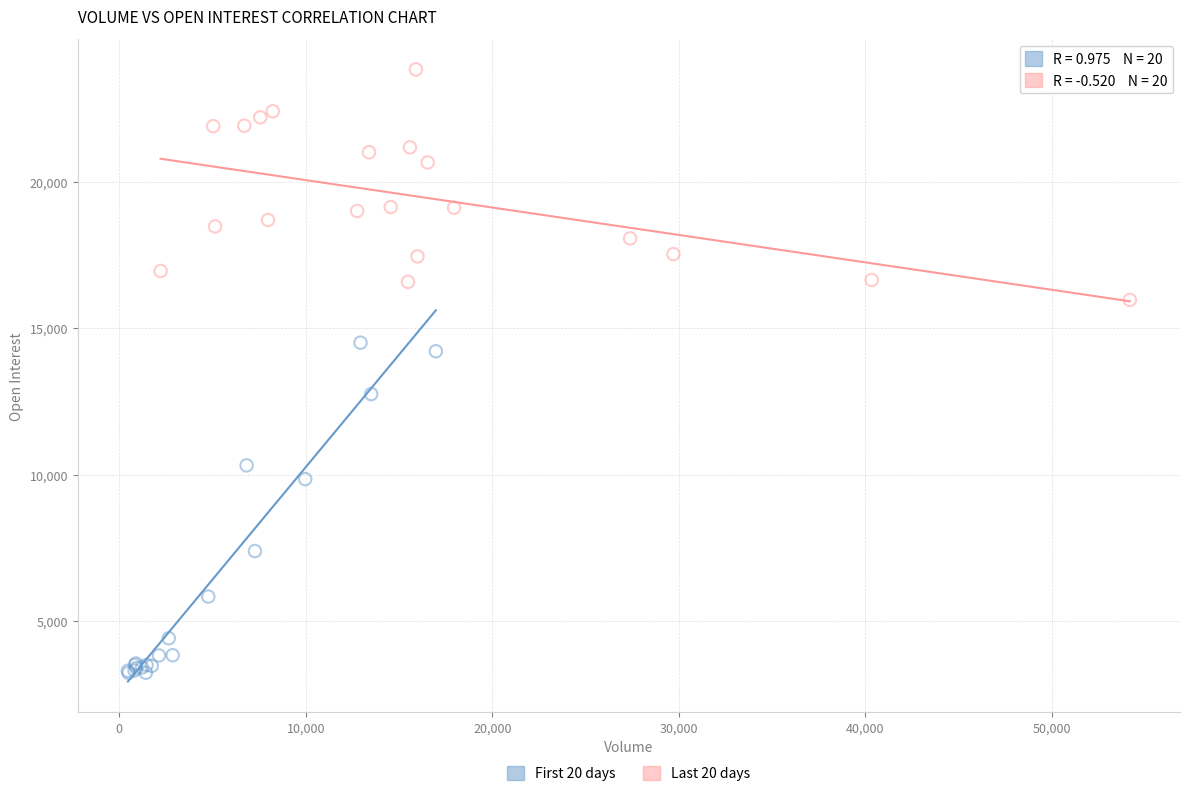

What are all the series names shown in the legend?

First 20 days, Last 20 days